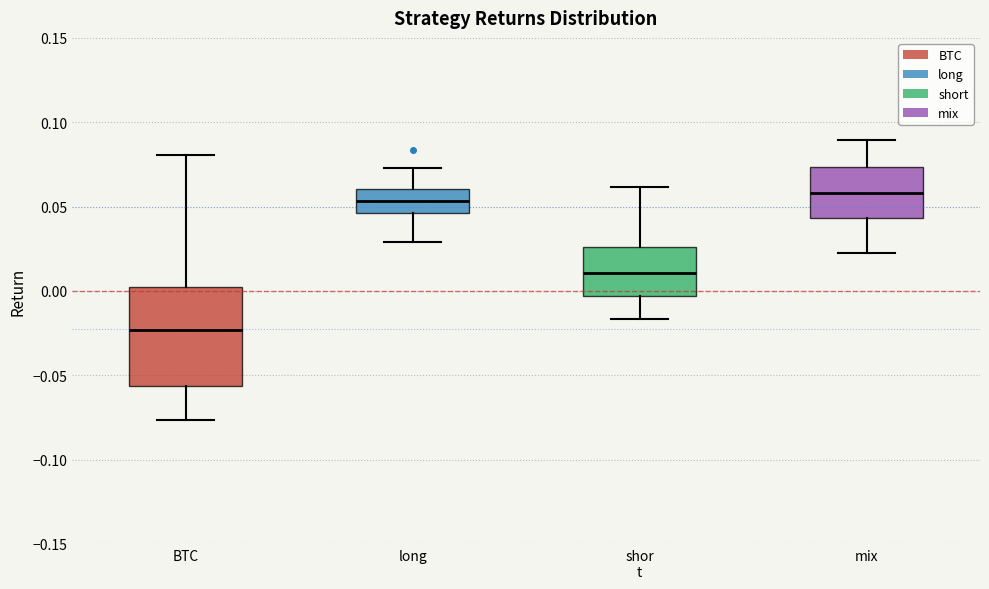

Where is the upper edge of the box for shor t on the y-axis? The values are not printed on the chart, so give them approximately, as read against the axis.

0.025